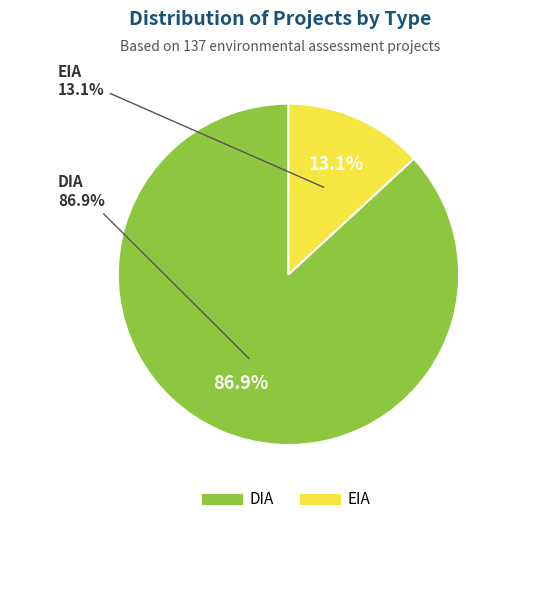

To the nearest percent, what portion does DIA represent?

87%